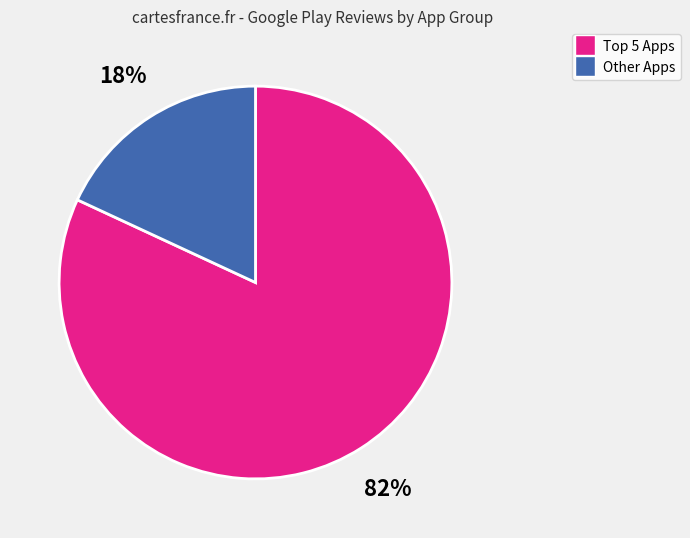

Is there any slice that represents more than half of the pie?

Yes